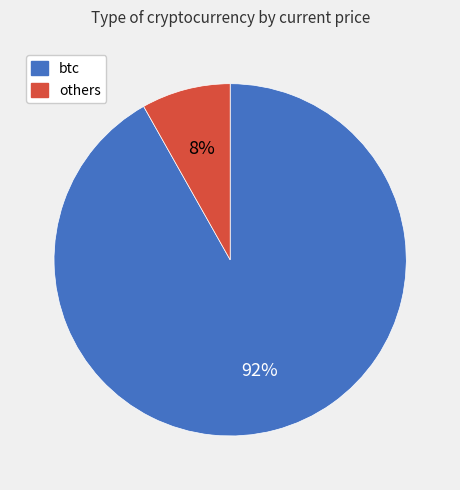

To the nearest percent, what is the difference between the largest and smallest slice percentages?

84%